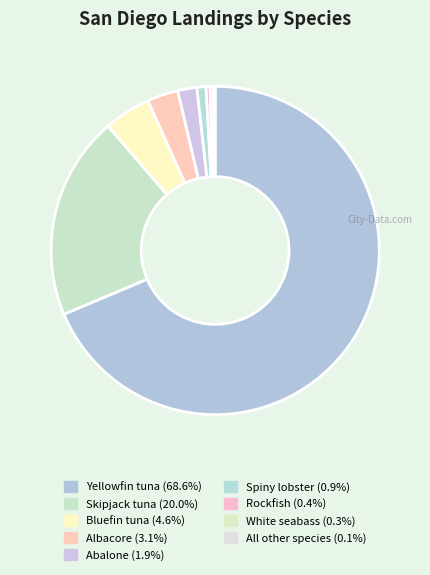

What is the ratio of the value at Albacore to the value at Spiny lobster?

3.4